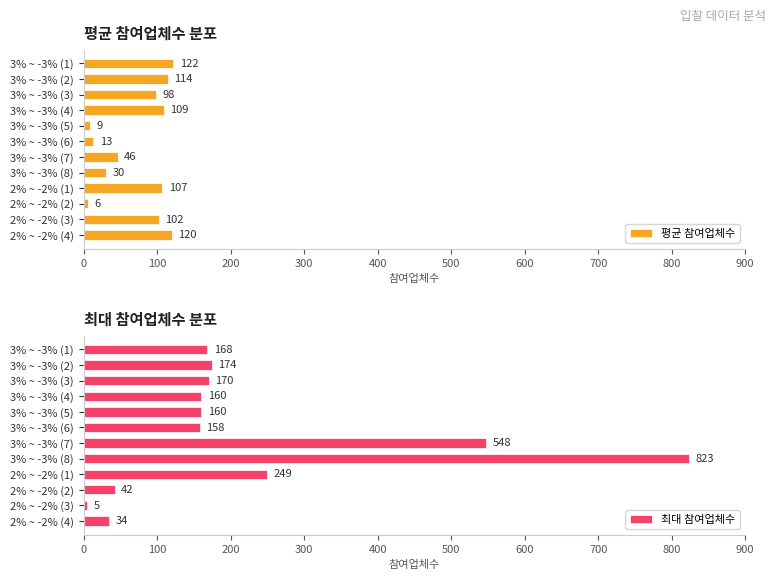

What is the approximate value of 평균 참여업체수 at 3% ~ -3% (8)?

30